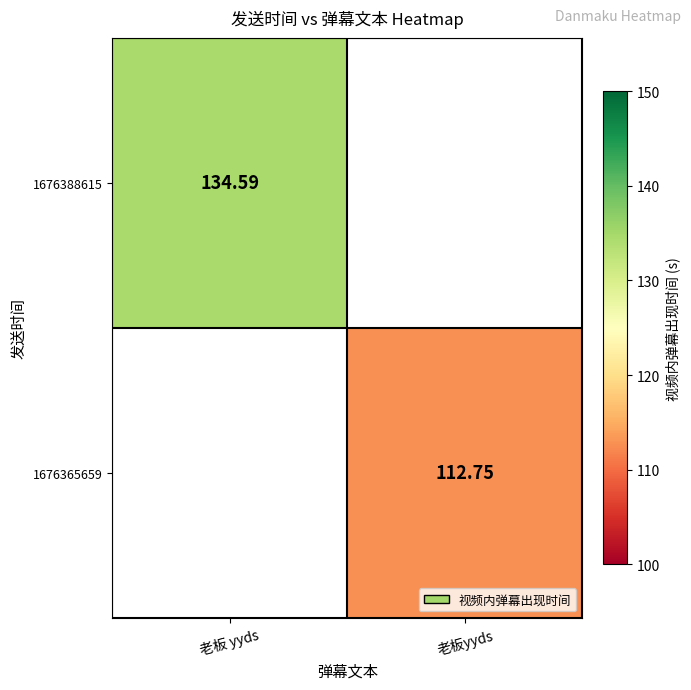

True or false: 1676365659 has a value of 190.3 at 老板yyds.

False